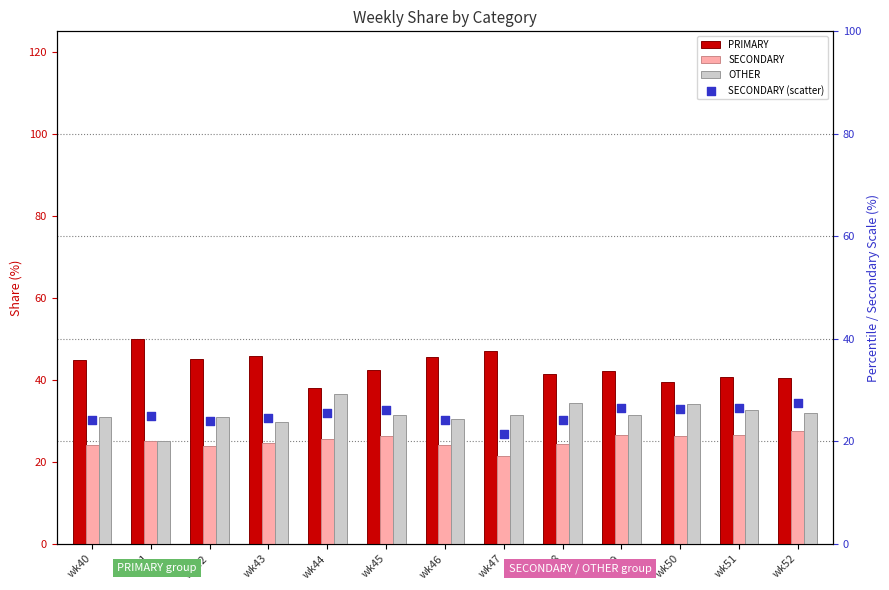

What is the total value across all series at wk49?

126.4